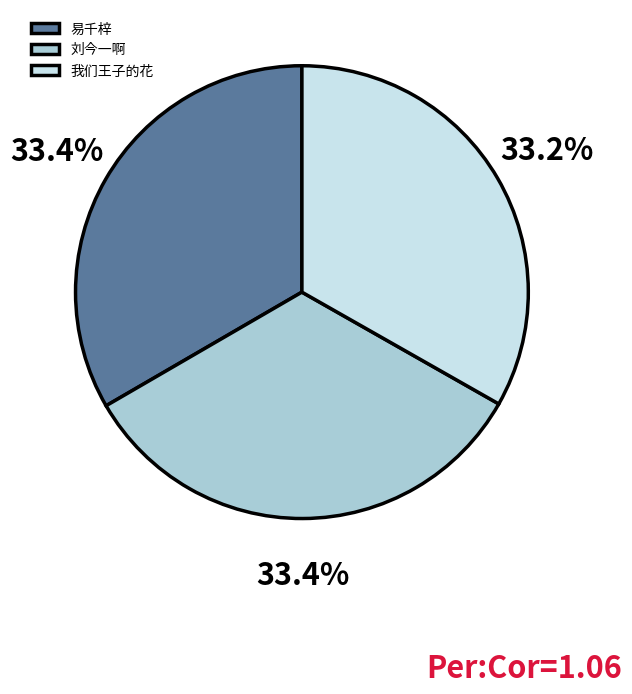

Is the sum of 刘今一啊 and 我们王子的花 greater than half?

Yes